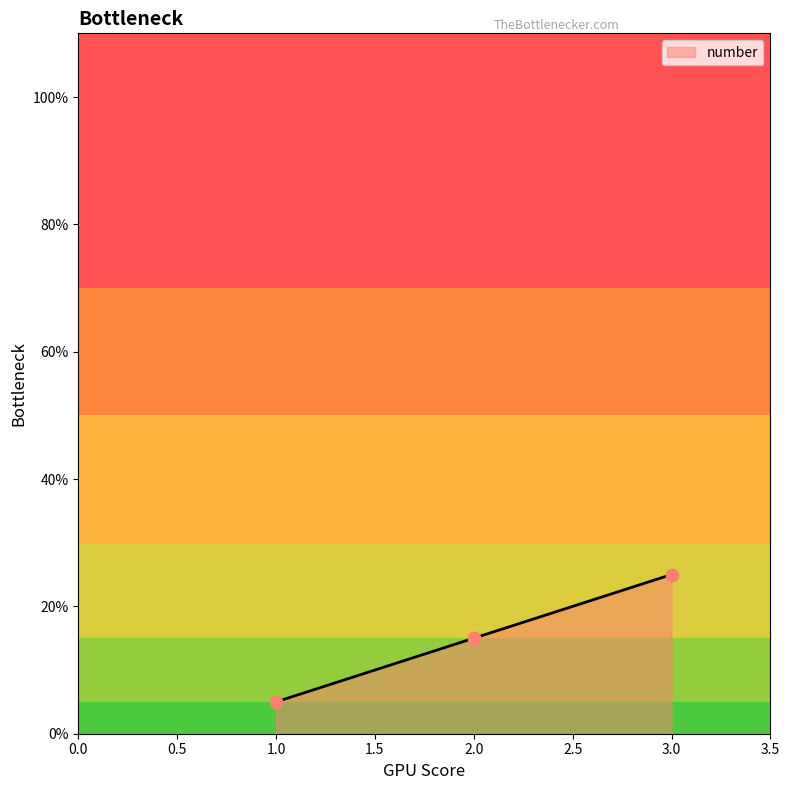

Approximately how many times larger is the value at 1.0 compared to 2.0?

0.3